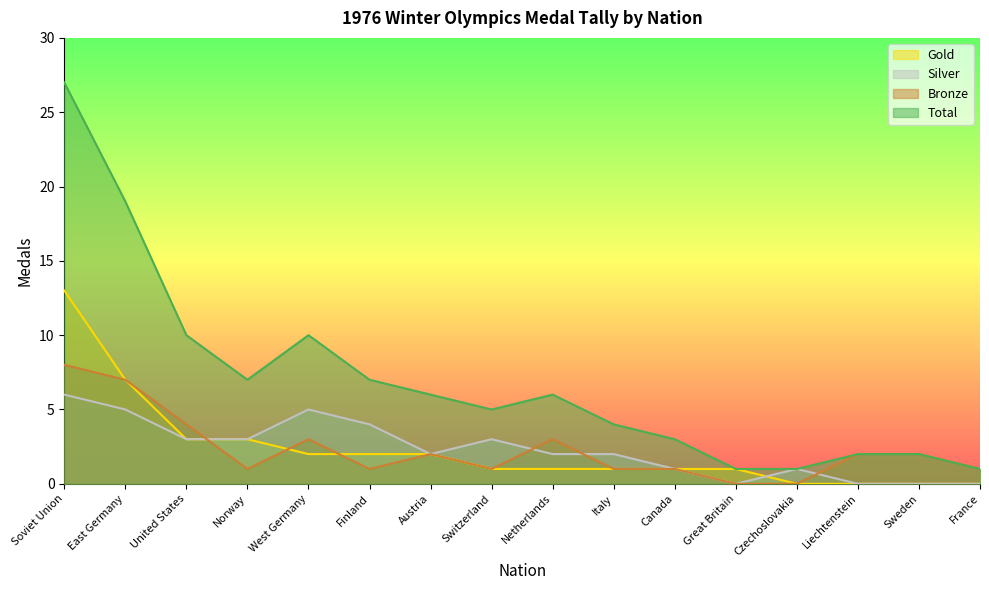

At which label does Bronze reach its peak?

Soviet Union